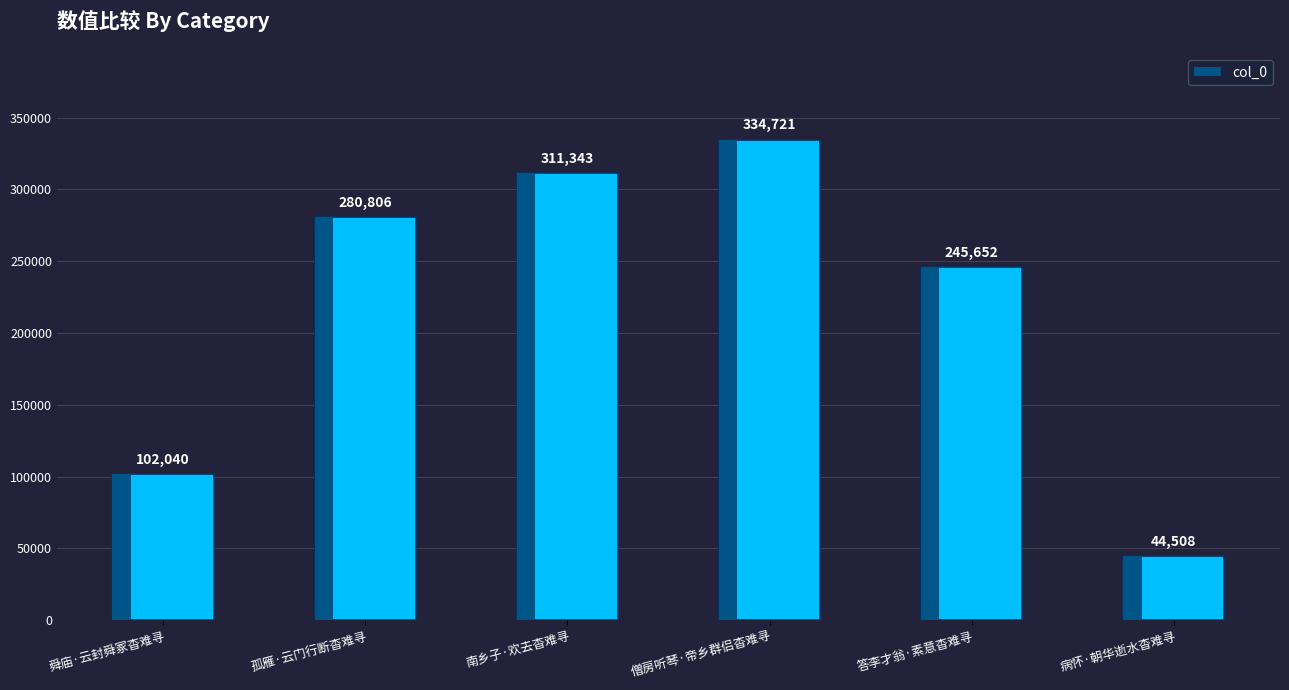

List the labels in order of value, smallest first.

病怀·朝华逝水杳难寻, 舜庙·云封舜冢杳难寻, 答李才翁·素意杳难寻, 孤雁·云门行断杳难寻, 南乡子·欢去杳难寻, 僧房听琴·帝乡群侣杳难寻